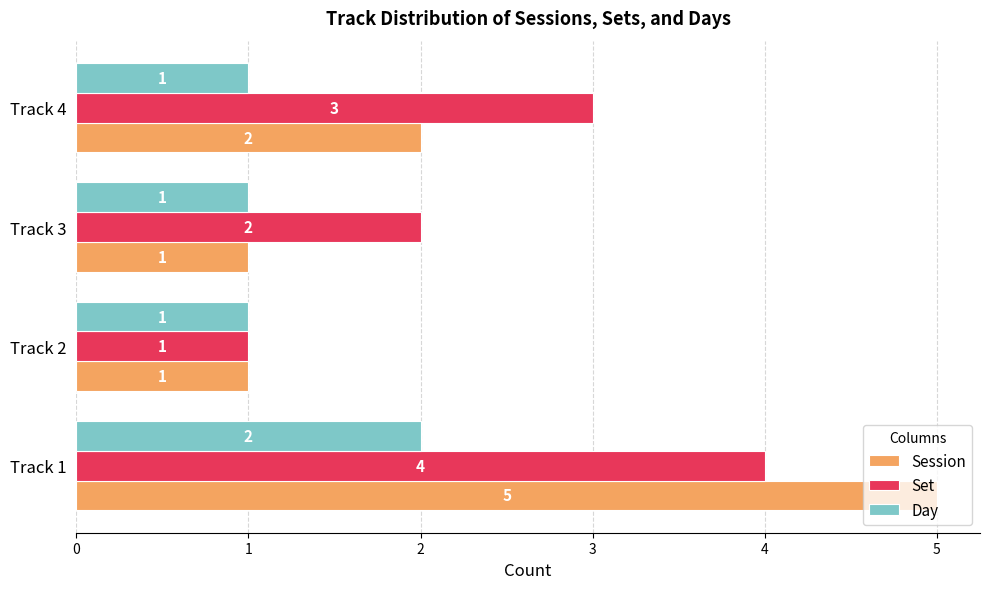

How many Session values are between 1 and 5?

4